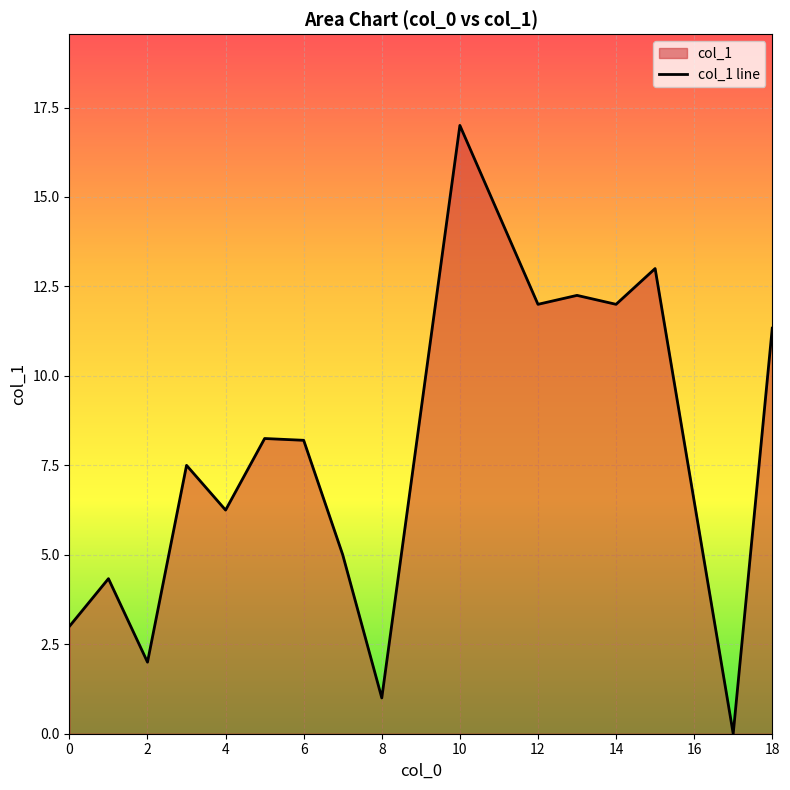

Which has a higher value, 12 or 2?

12